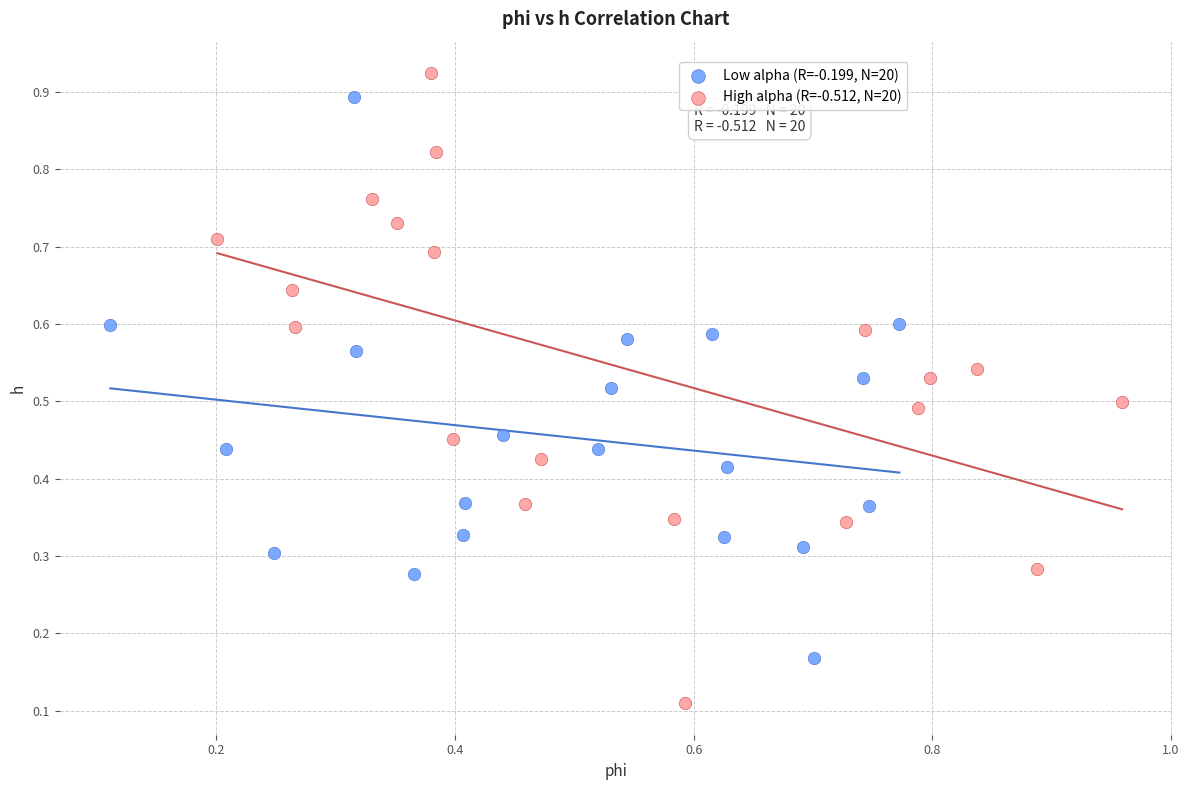

Which series reaches the maximum Y coordinate?

High alpha (R=-0.512, N=20)